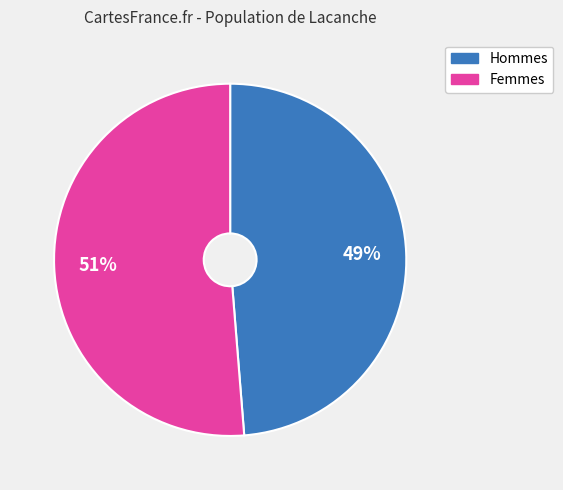

What is the largest slice in the pie chart?

Femmes